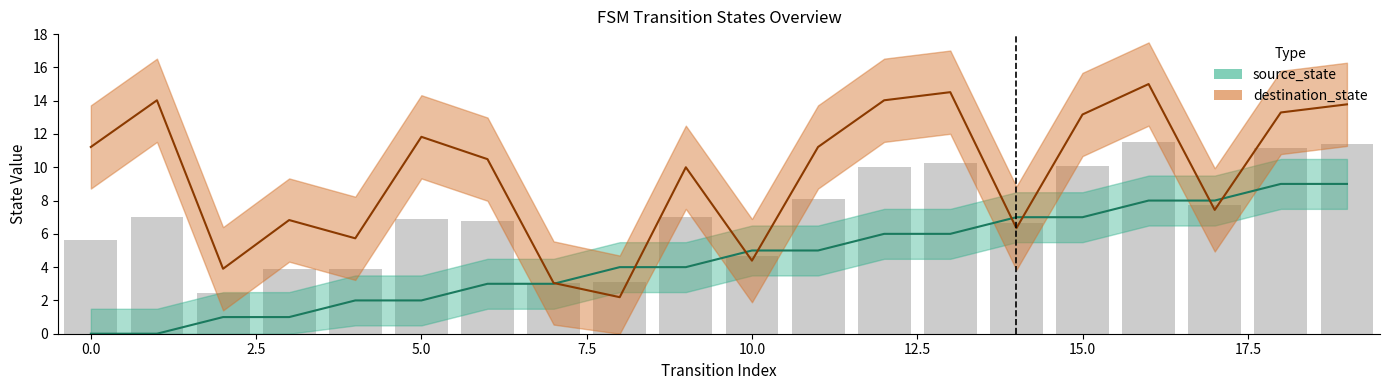

What position from the right is 12?

8